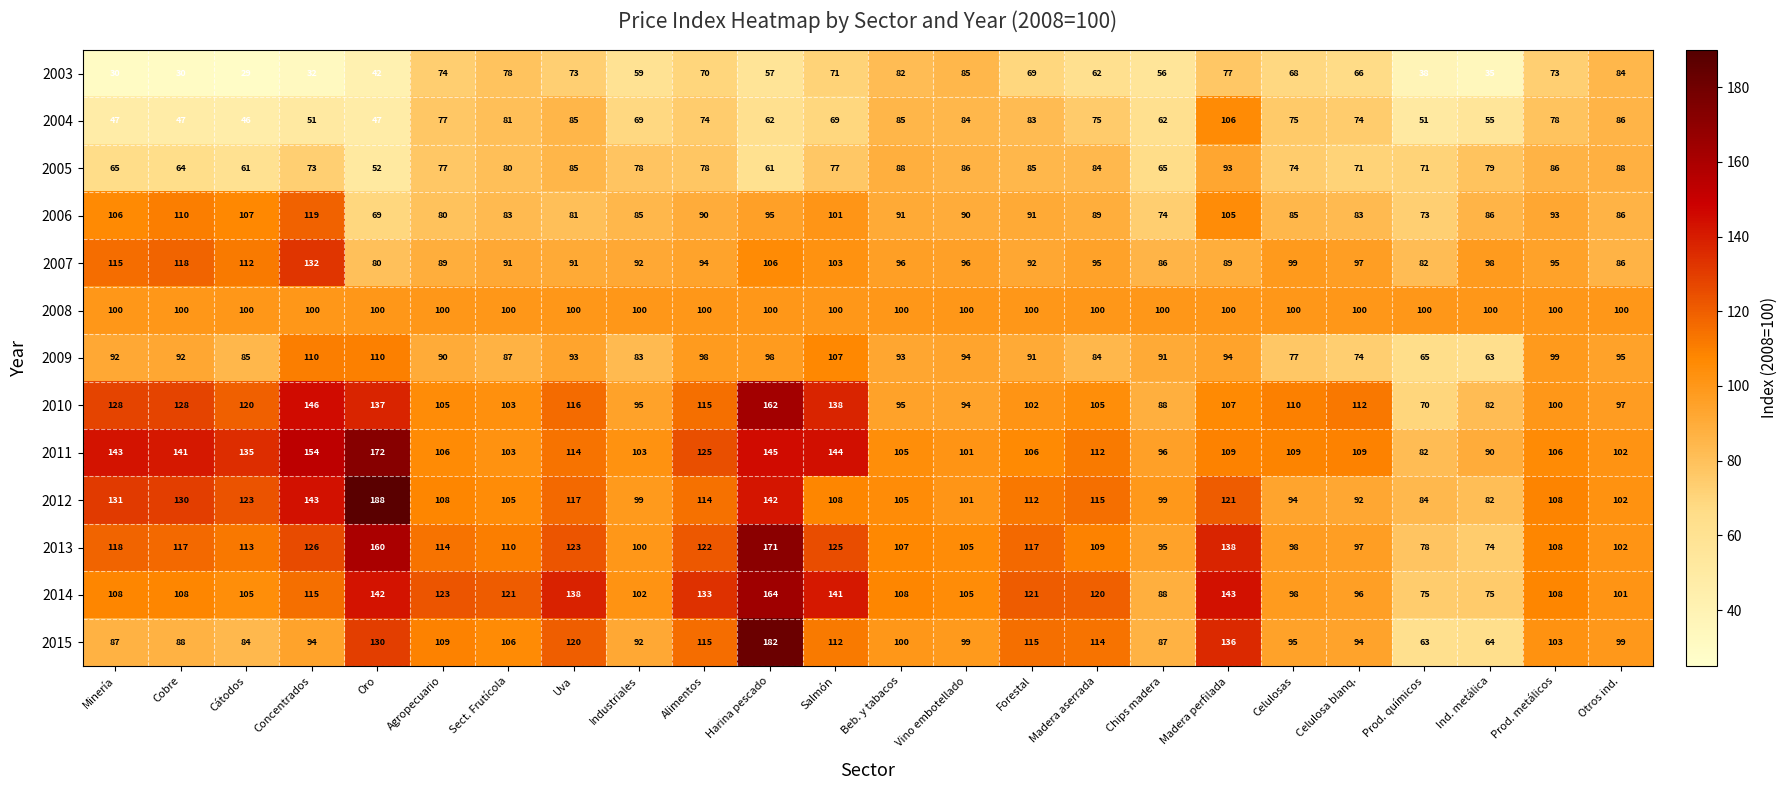

Where does the 2007 series first go above 95?

Minería